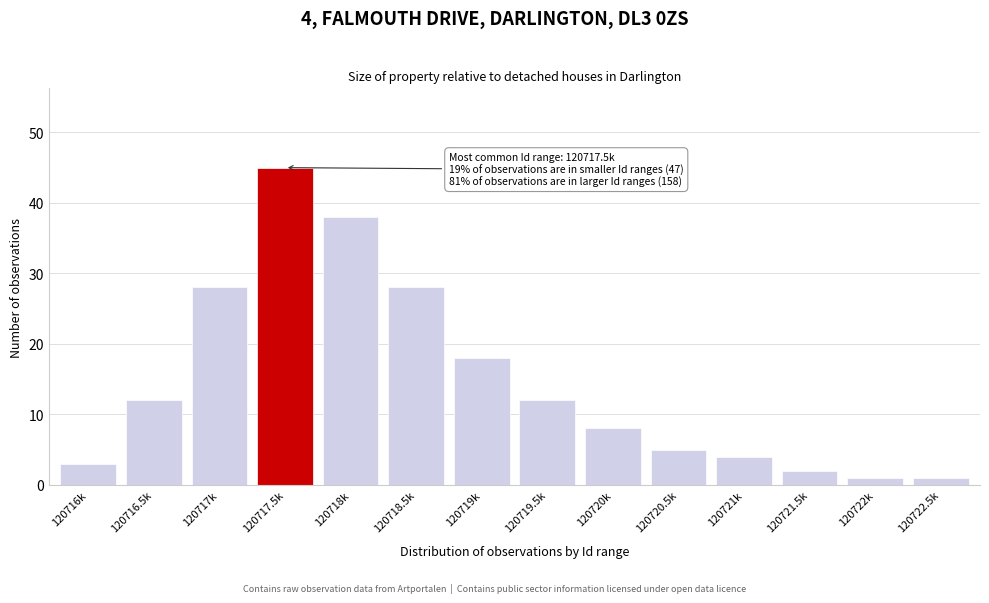

Reading left to right, what are all the values shown in this chart?

3	12	28	45	38	28	18	12	8	5	4	2	1	1